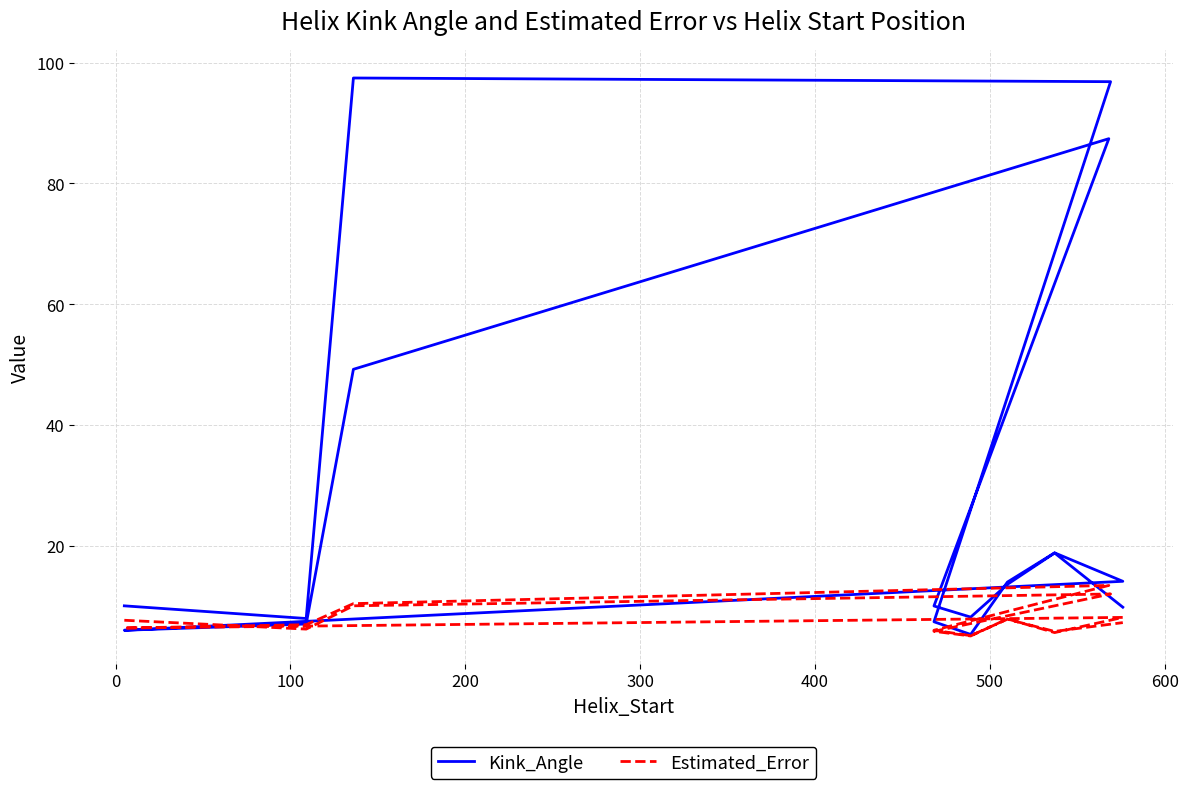

How many times do Estimated_Error and Kink_Angle cross each other?

2